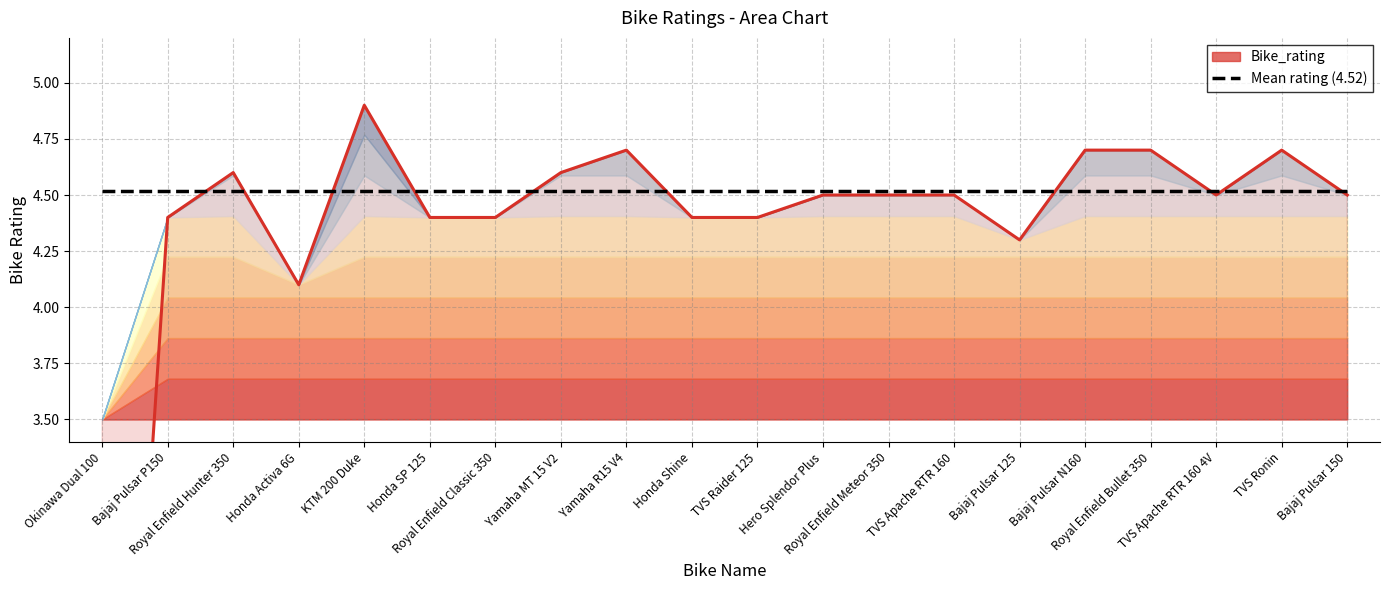

What is the label of the 2nd point from the left?

Bajaj Pulsar P150